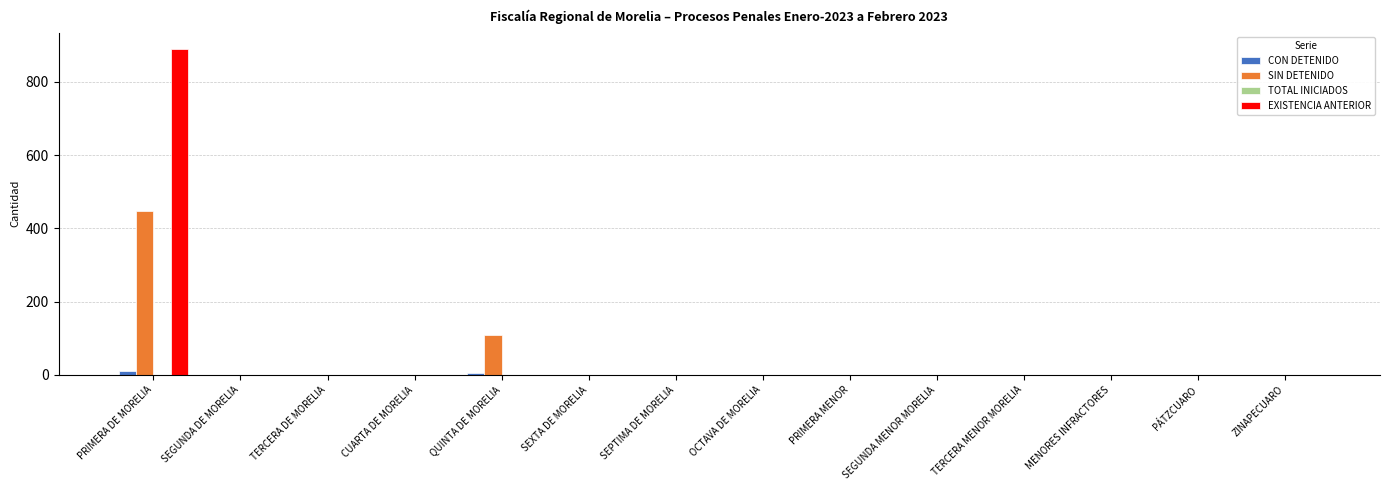

Between PRIMERA DE MORELIA and SEGUNDA MENOR MORELIA, which series saw the biggest shift?

EXISTENCIA ANTERIOR